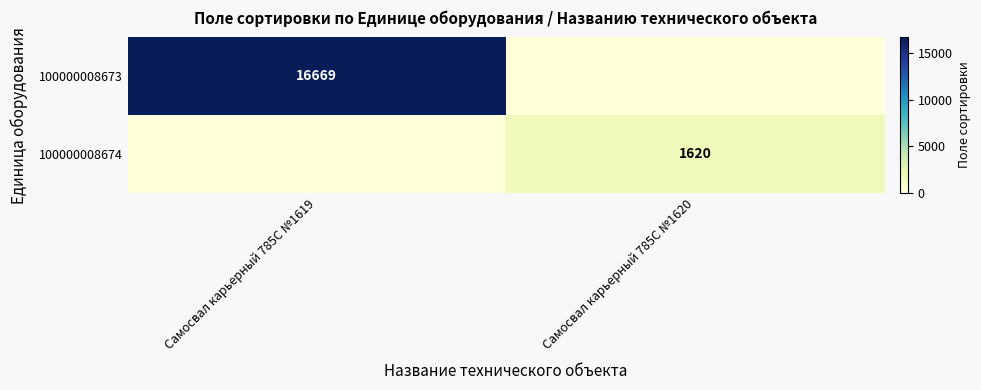

What is the maximum value shown in the chart?

16669